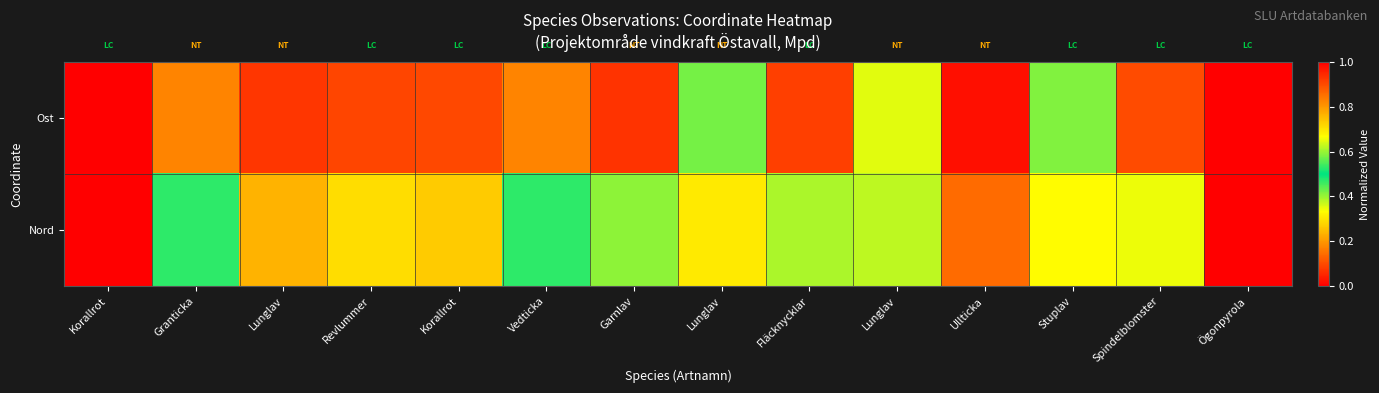

Reading left to right, transcribe all the data shown in this chart.

Ost: Korallrot=0.0	Granticka=0.2	Lunglav=0.1	Revlummer=0.1	Korallrot=0.1	Vedticka=0.2	Garnlav=0.1	Lunglav=0.6	Fläcknycklar=0.1	Lunglav=0.4	Ullticka=0.0	Stuplav=0.6	Spindelblomster=0.1	Ögonpyrola=1.0
Nord: Korallrot=1.0	Granticka=0.5	Lunglav=0.8	Revlummer=0.7	Korallrot=0.7	Vedticka=0.5	Garnlav=0.6	Lunglav=0.3	Fläcknycklar=0.6	Lunglav=0.4	Ullticka=0.9	Stuplav=0.3	Spindelblomster=0.7	Ögonpyrola=0.0